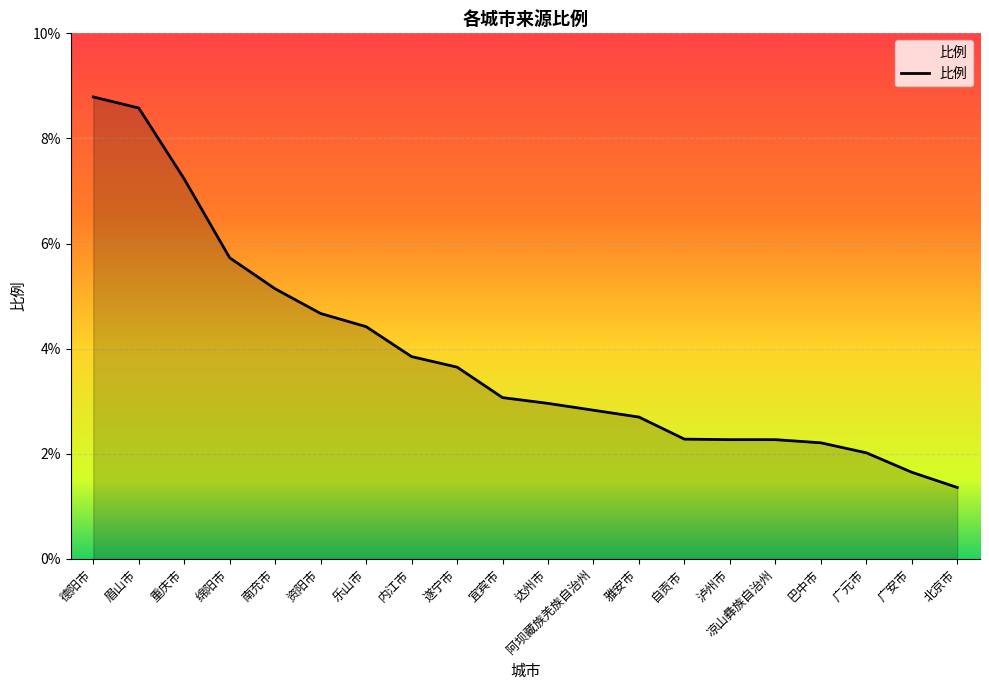

What position from the right is 达州市?

10